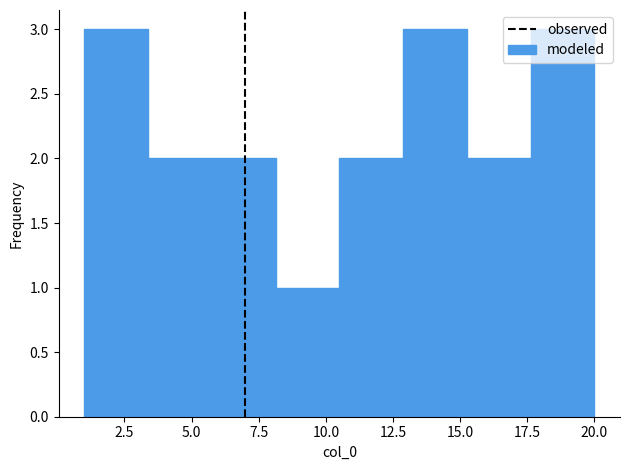

Reading left to right, transcribe this chart: for each bar, give the range it covers on the x-axis and its height. Neither the bar edges nor the heights are printed on the chart, so give them approximately, as read against the axes.

1.0 to 3.5: 3
3.5 to 6.0: 2
6.0 to 8.0: 2
8.0 to 10.5: 1
10.5 to 13.0: 2
13.0 to 15.5: 3
15.5 to 17.5: 2
17.5 to 20.0: 3